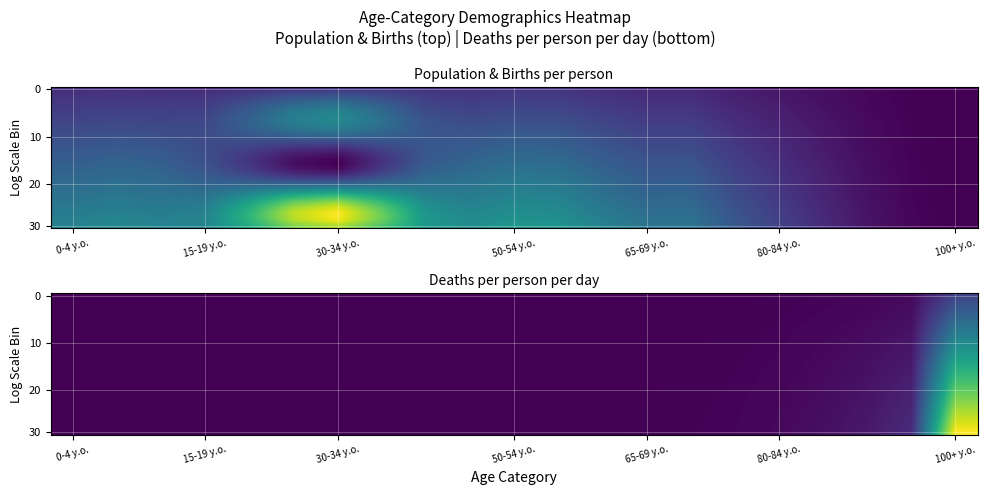

Which series has the largest range (max minus min)?

30